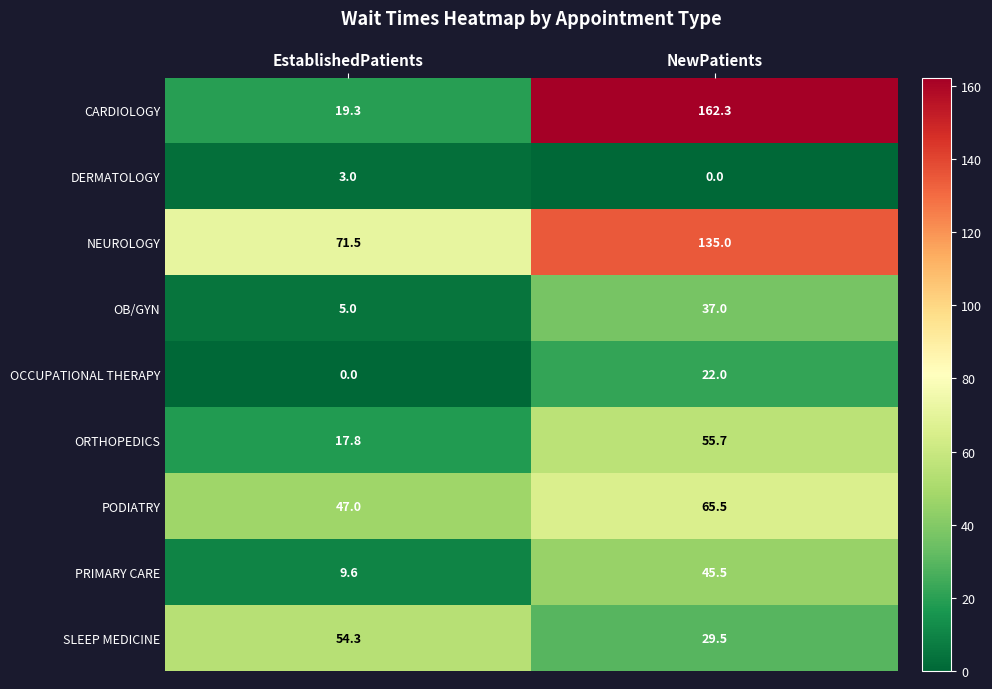

At which label is CARDIOLOGY closest to 90?

EstablishedPatients